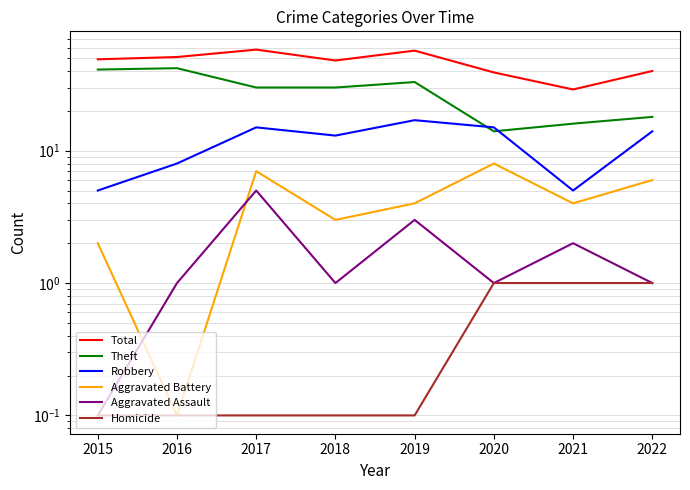

Reading left to right, extract all data points from this chart.

Total: 49.0	51.0	58.0	48.0	57.0	39.0	29.0	40.0
Theft: 41.0	42.0	30.0	30.0	33.0	14.0	16.0	18.0
Robbery: 5.0	8.0	15.0	13.0	17.0	15.0	5.0	14.0
Aggravated Battery: 2.0	0.1	7.0	3.0	4.0	8.0	4.0	6.0
Aggravated Assault: 0.1	1.0	5.0	1.0	3.0	1.0	2.0	1.0
Homicide: 0.1	0.1	0.1	0.1	0.1	1.0	1.0	1.0